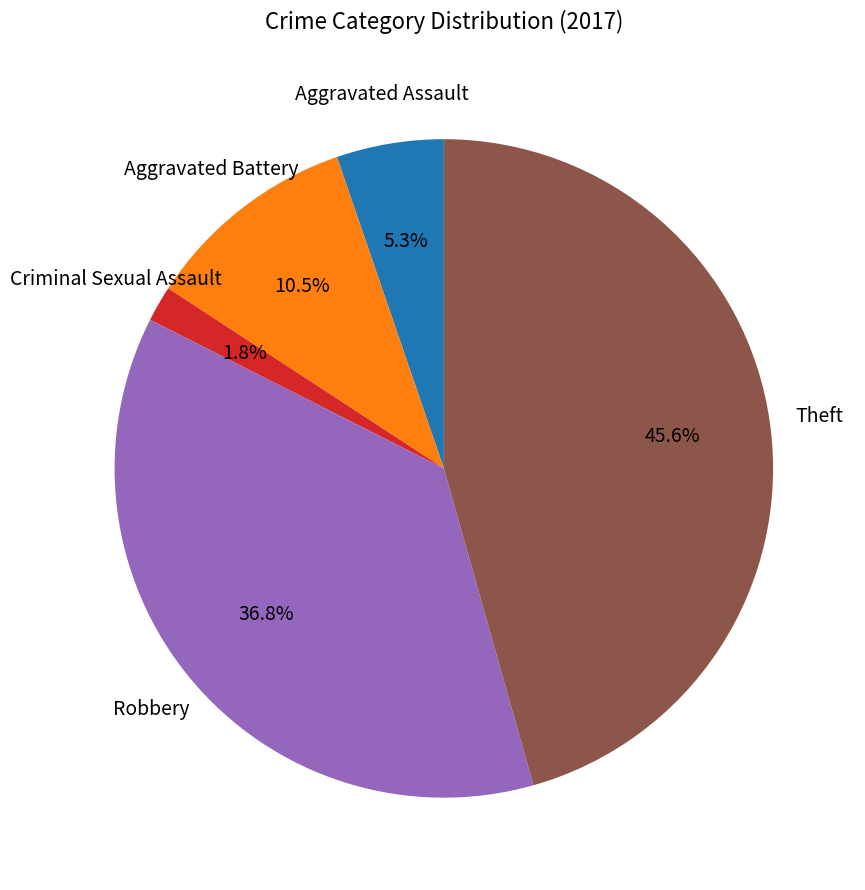

Is there any slice that represents more than half of the pie?

No